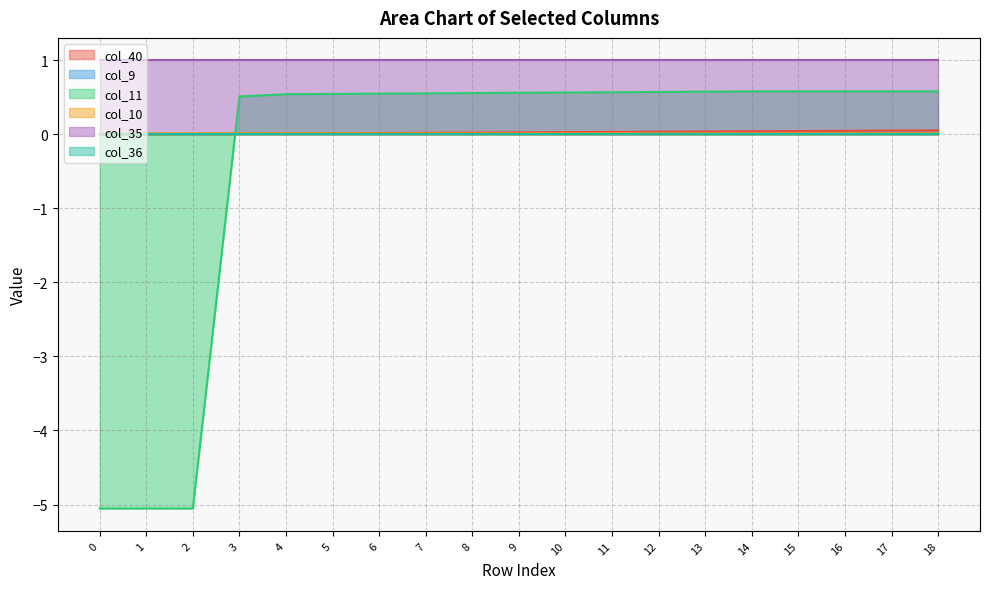

Is the value of col_40 at 11 greater than the value of col_10 at 10?

Yes